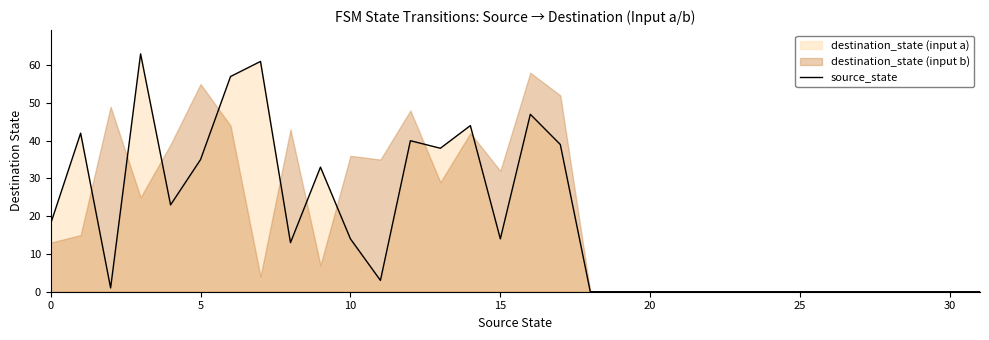

True or false: source_state has a value of 35 at 5.

True